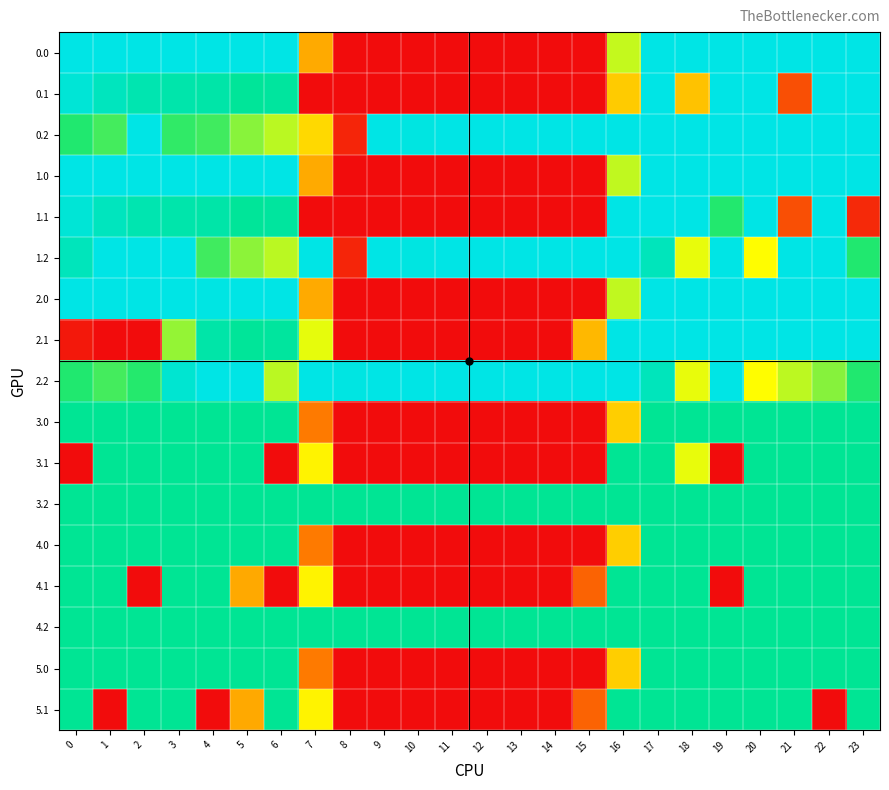

At which category is the sum across all series the highest?

17